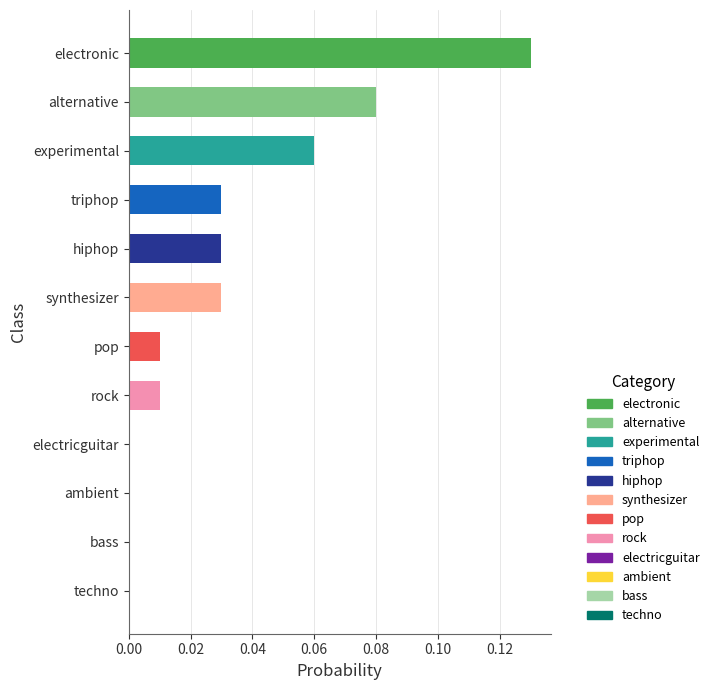

The value at rock is 0.0. True or false?

True